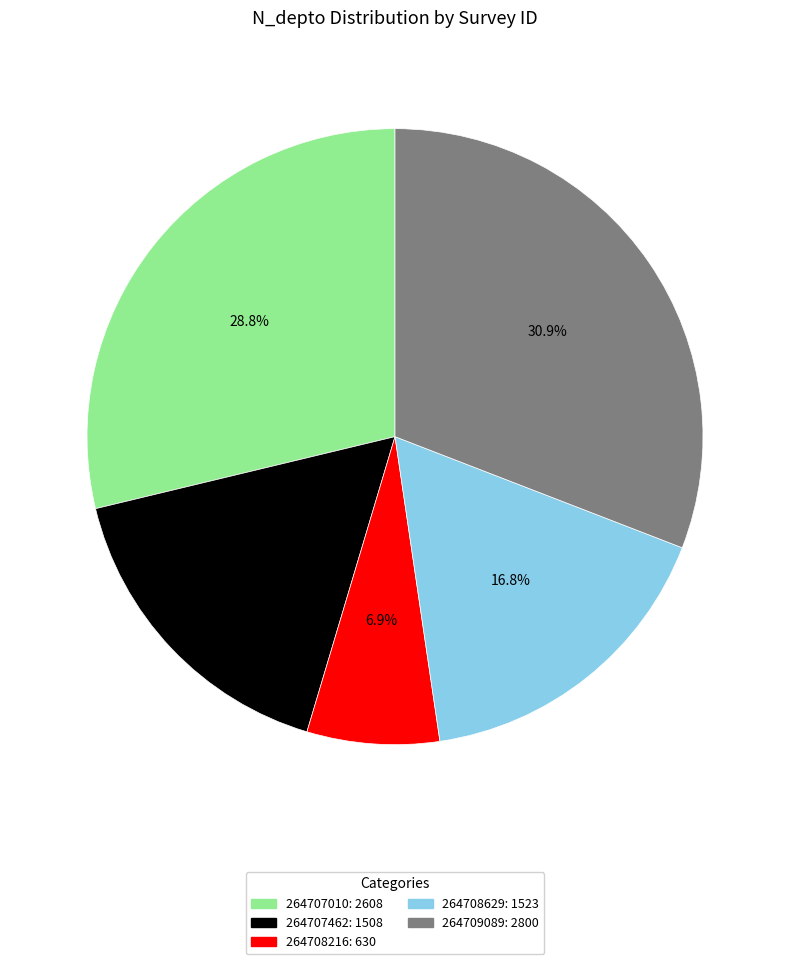

Is it true that 264707462 is 17% of the pie?

True